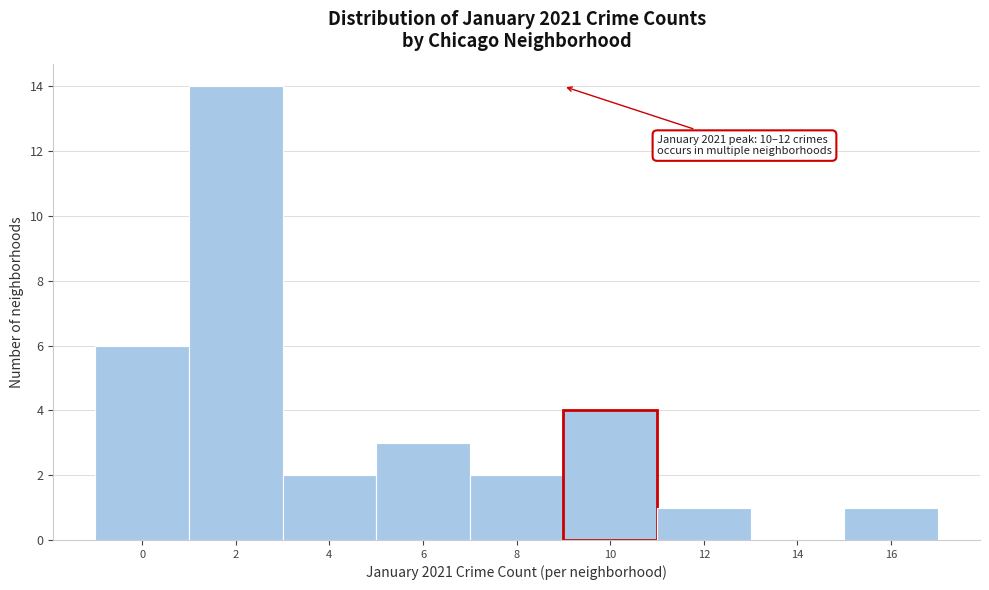

Reading left to right, what are all the values shown in this chart?

0=6	2=14	4=2	6=3	8=2	10=4	12=1	14=0	16=1